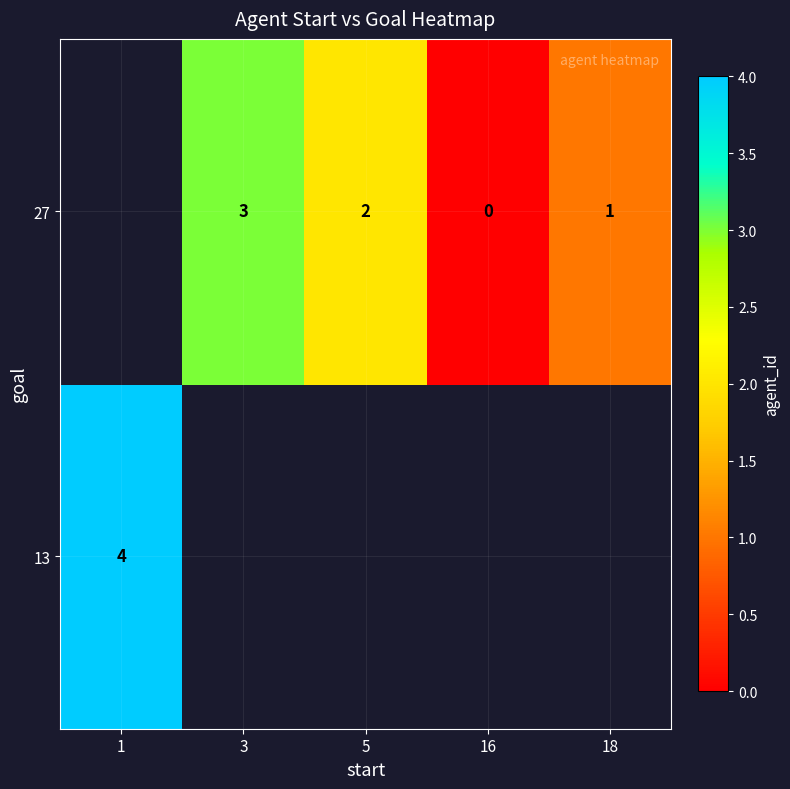

Is it true that 27 equals 1 at 18?

True